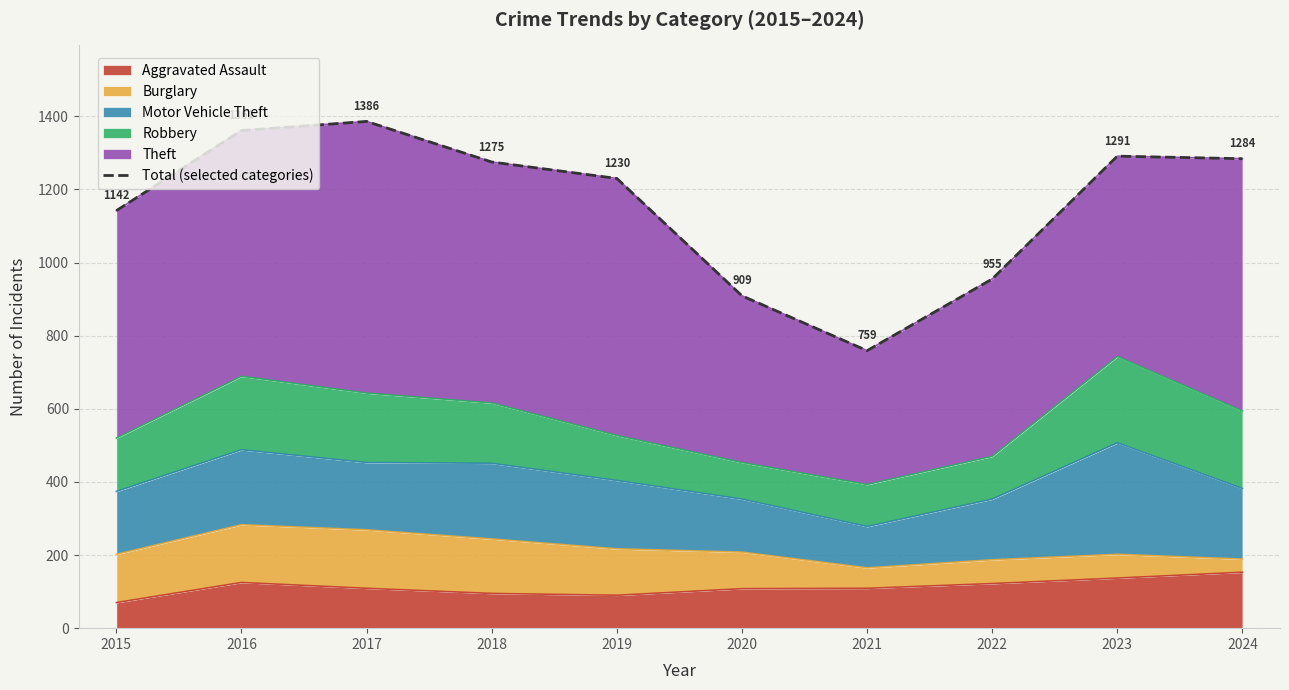

What is the average value?

1159